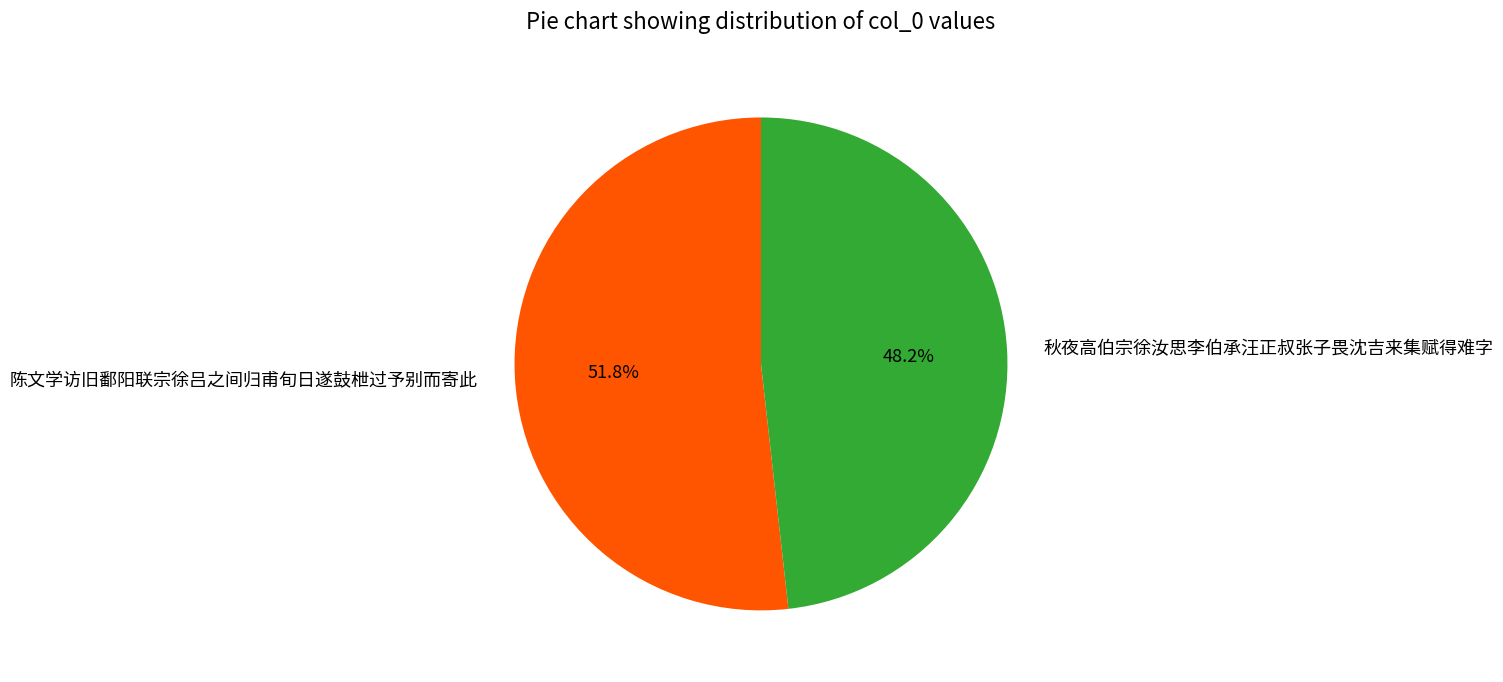

Does any single category account for the majority?

Yes